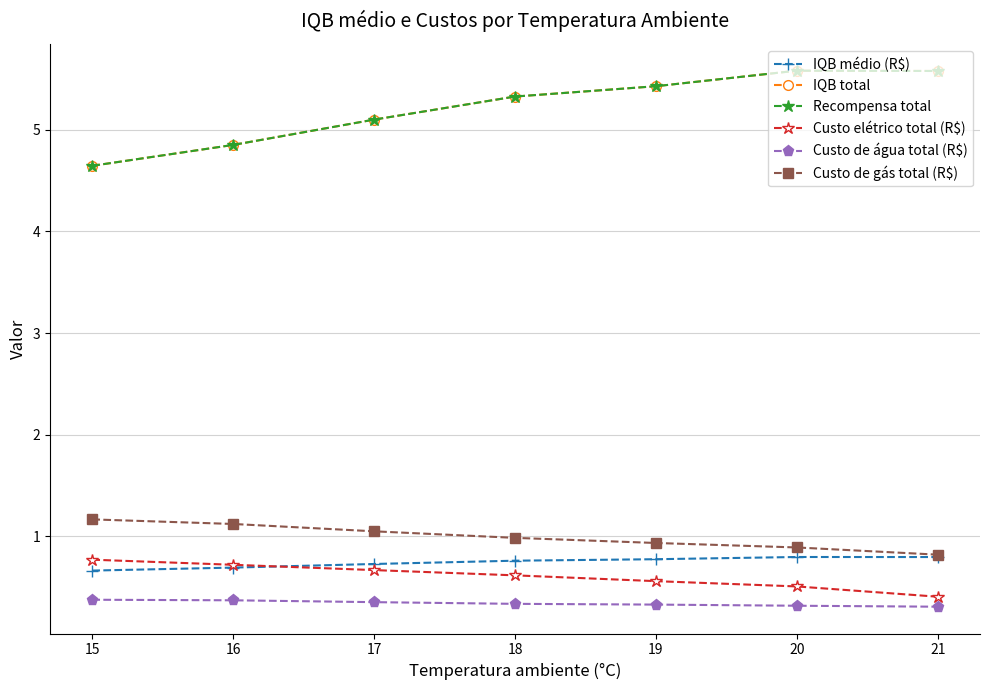

What is the value of the Custo de água total (R$) point at the 3rd from the left?

0.4